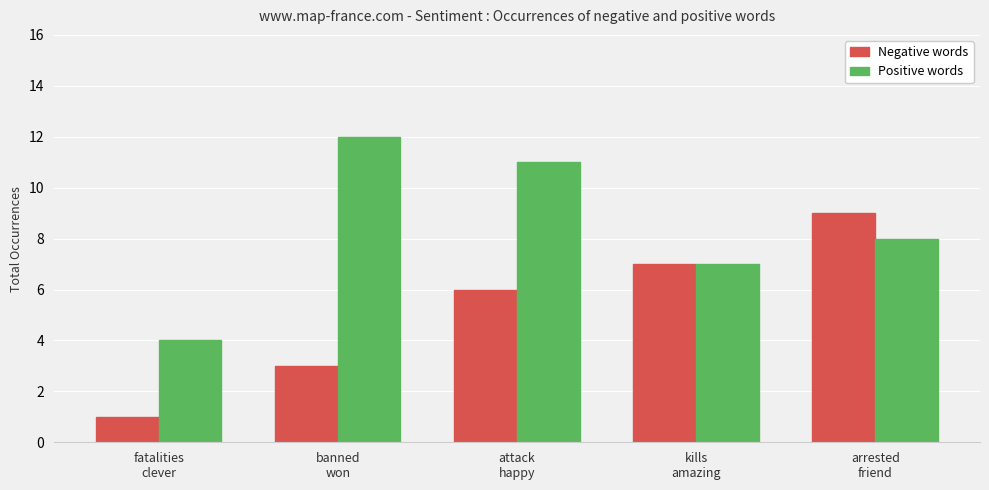

What is the sum of the Positive words values at arrested
friend and banned
won?

20